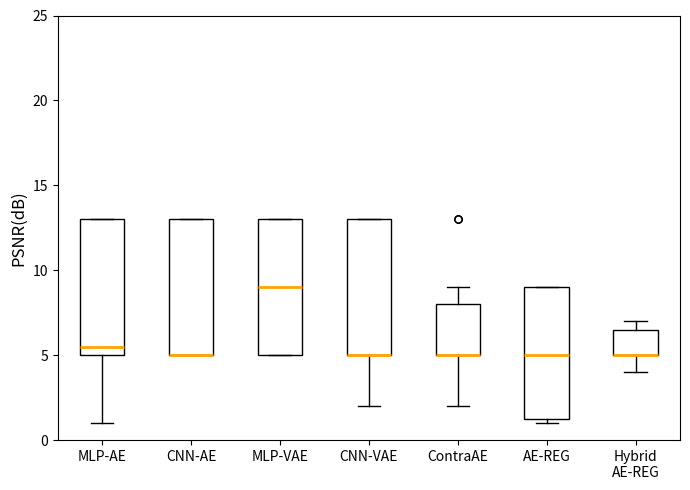

Reading left to right, read every box against the y-axis: the position of its median line, the range the box covers, and the ends of its whiskers. The values are not printed on the chart, so give them approximately, as read against the axis.

MLP-AE: median 5.5, box 5.0 to 13.0, whiskers 1.0 to 13.0
CNN-AE: median 5.0 (drawn on the box's lower edge), box 5.0 to 13.0, whiskers 5.0 to 13.0
MLP-VAE: median 9.0, box 5.0 to 13.0, whiskers 5.0 to 13.0
CNN-VAE: median 5.0 (drawn on the box's lower edge), box 5.0 to 13.0, whiskers 2.0 to 13.0
ContraAE: median 5.0 (drawn on the box's lower edge), box 5.0 to 8.0, whiskers 2.0 to 9.0
AE-REG: median 5.0, box 1.5 to 9.0, whiskers 1.0 to 9.0
Hybrid AE-REG: median 5.0 (drawn on the box's lower edge), box 5.0 to 6.5, whiskers 4.0 to 7.0